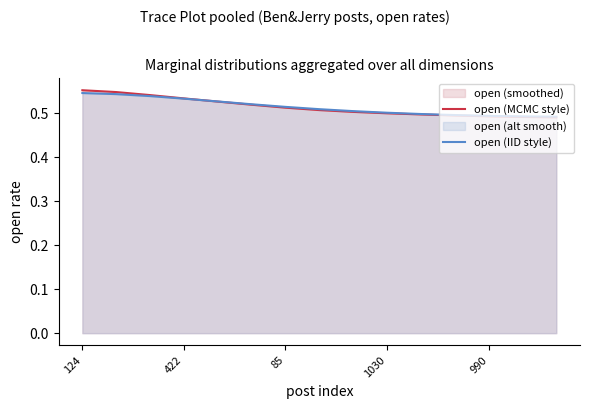

Which series changed the most between 124 and 85?

open (MCMC style)